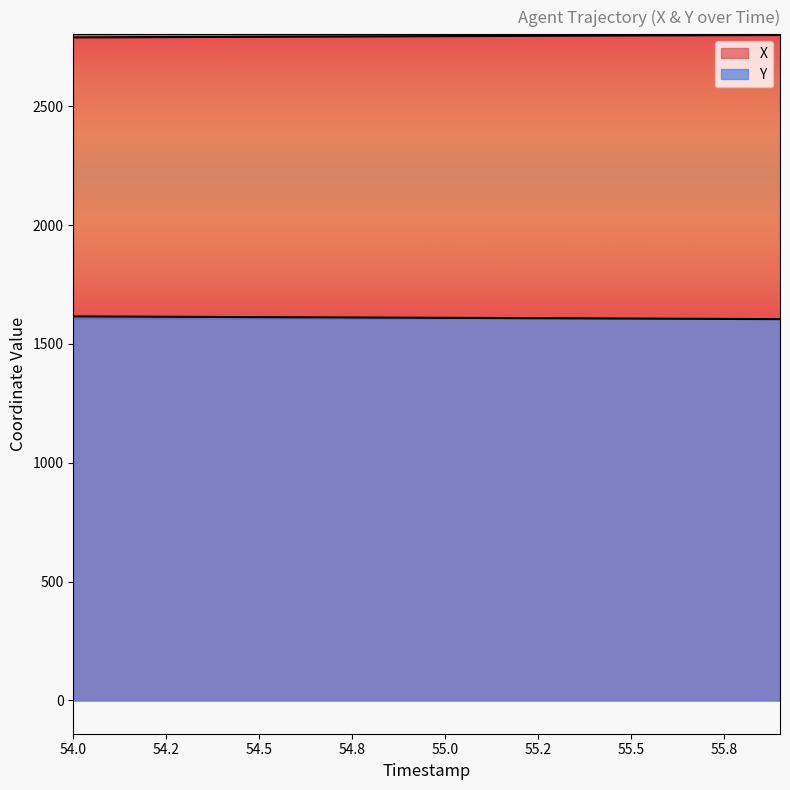

True or false: X and Y intersect in this chart.

False